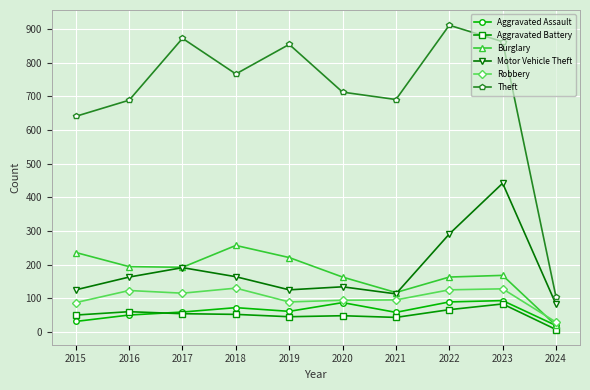

In Motor Vehicle Theft, how many points are lower than both neighbors (excluding endpoints)?

2